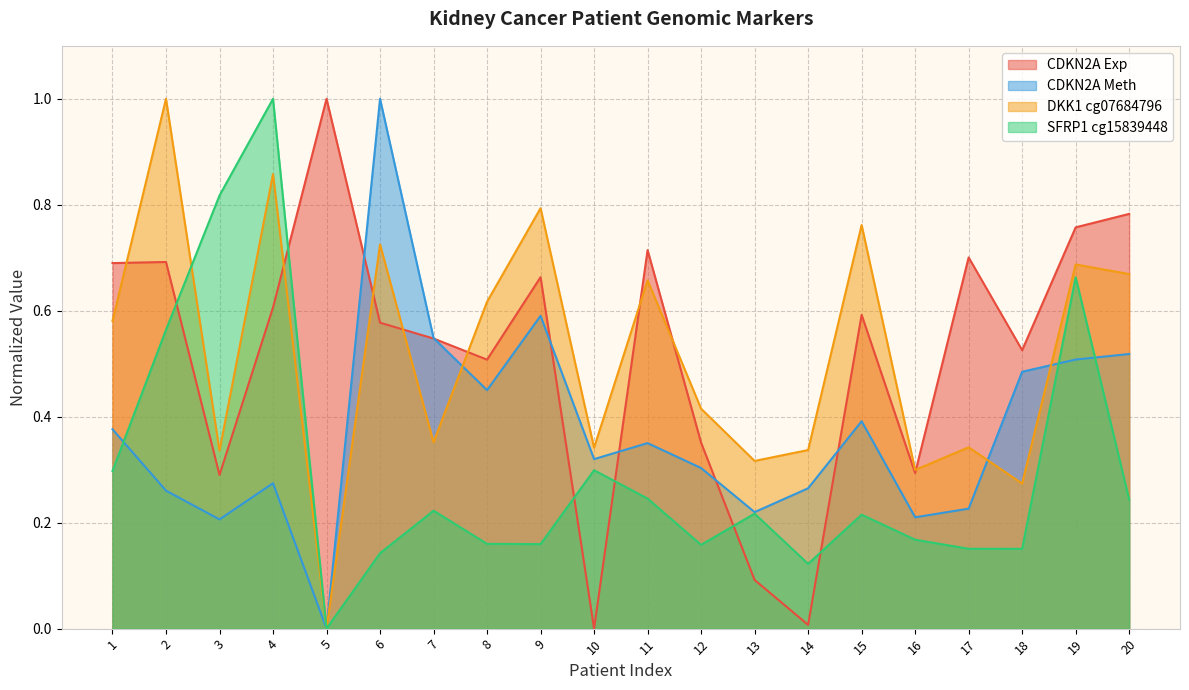

What value does the CDKN2A Exp series have at 18?

0.5